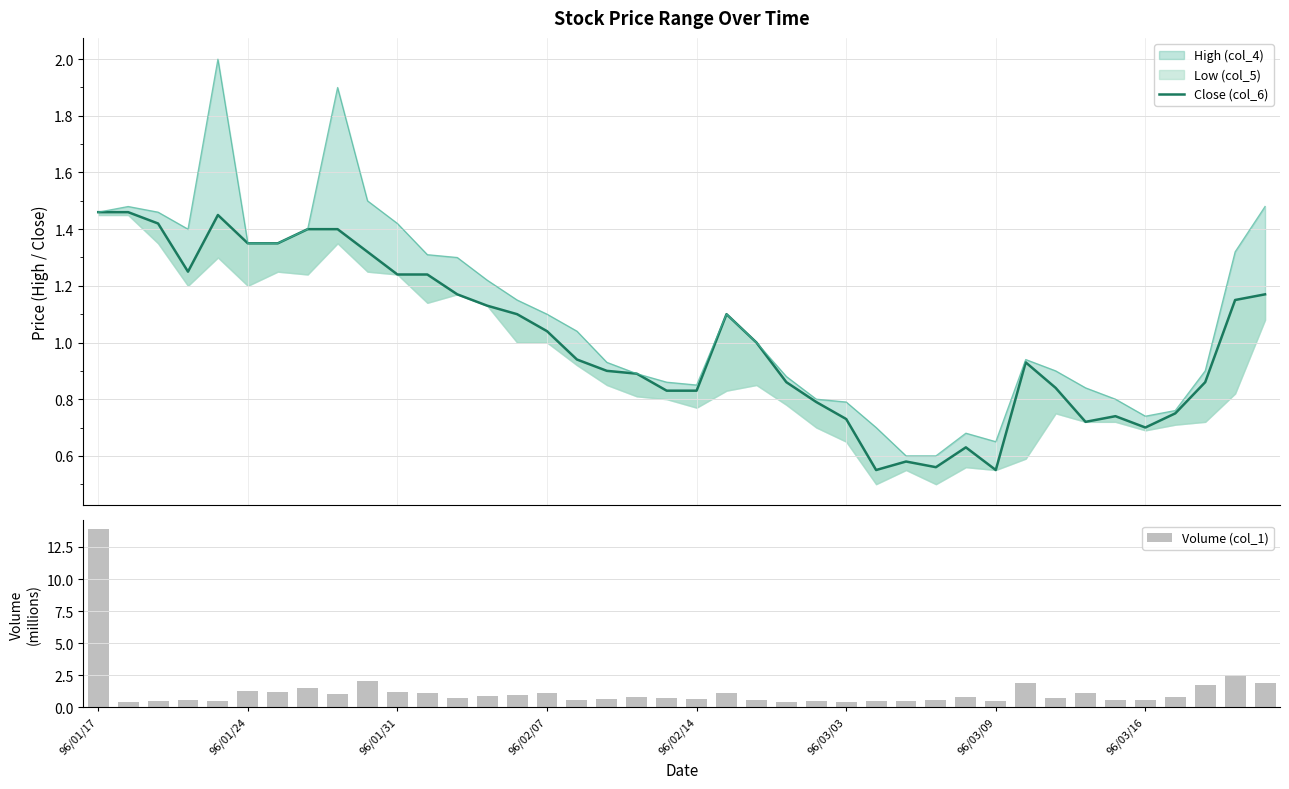

Which category has the highest value in the Close (col_6) series?

96/01/17